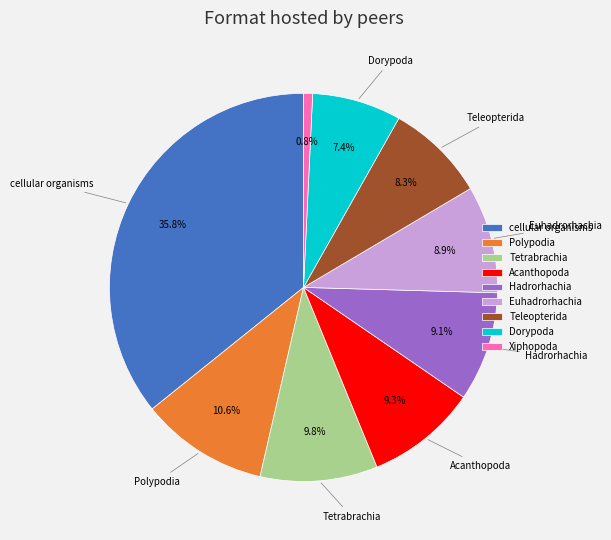

What is the smallest slice in the pie chart?

Xiphopoda